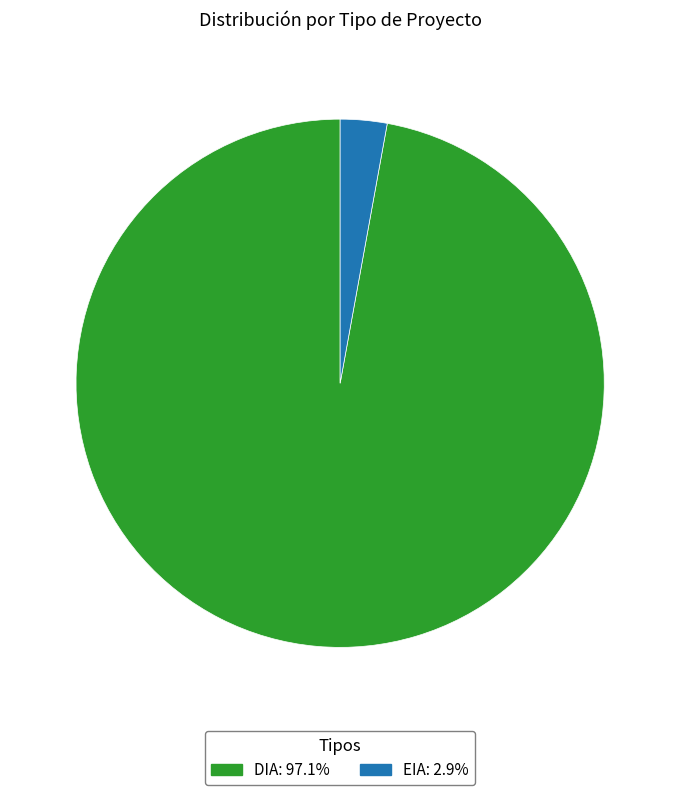

What is the smallest slice in the pie chart?

EIA